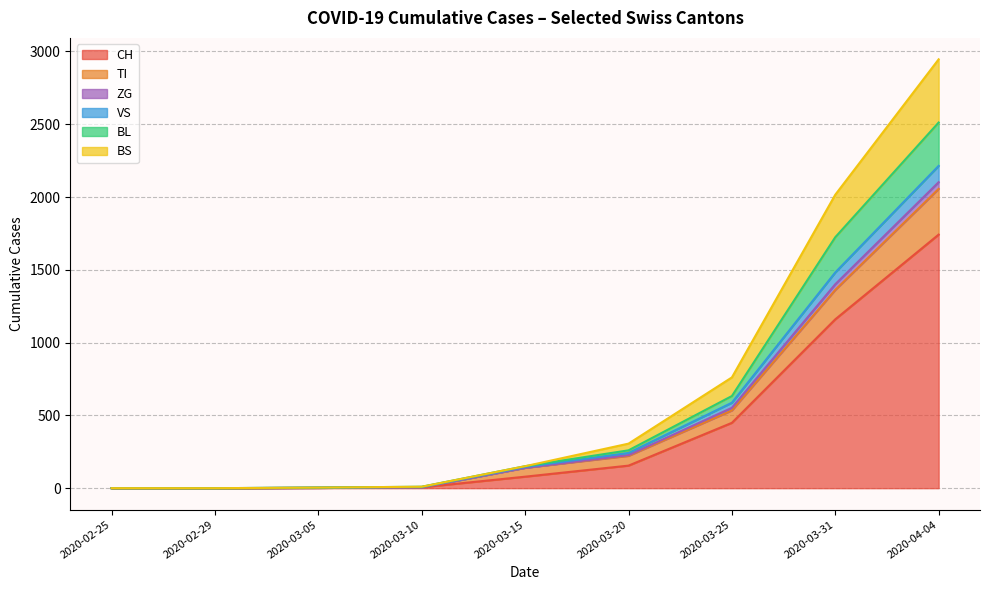

What is the label of the 5th point from the left?

2020-03-15